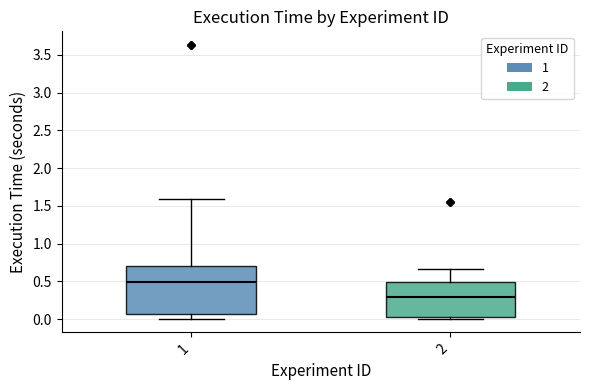

Reading left to right, read every box against the y-axis: the position of its median line, the range the box covers, and the ends of its whiskers. The values are not printed on the chart, so give them approximately, as read against the axis.

1: median 0.50, box 0.05 to 0.70, whiskers 0.00 to 1.60
2: median 0.30, box 0.05 to 0.50, whiskers 0.00 to 0.65